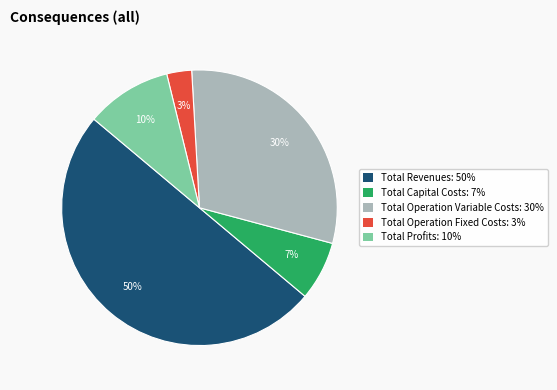

Which has a higher value, Total Operation Fixed Costs or Total Profits?

Total Profits